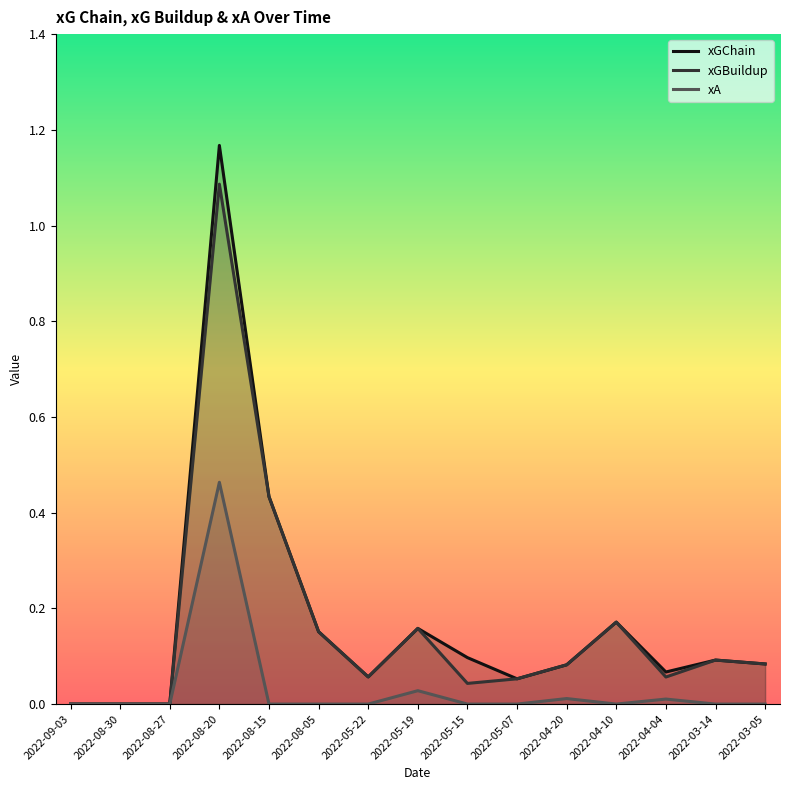

True or false: xGBuildup and xGChain intersect in this chart.

False